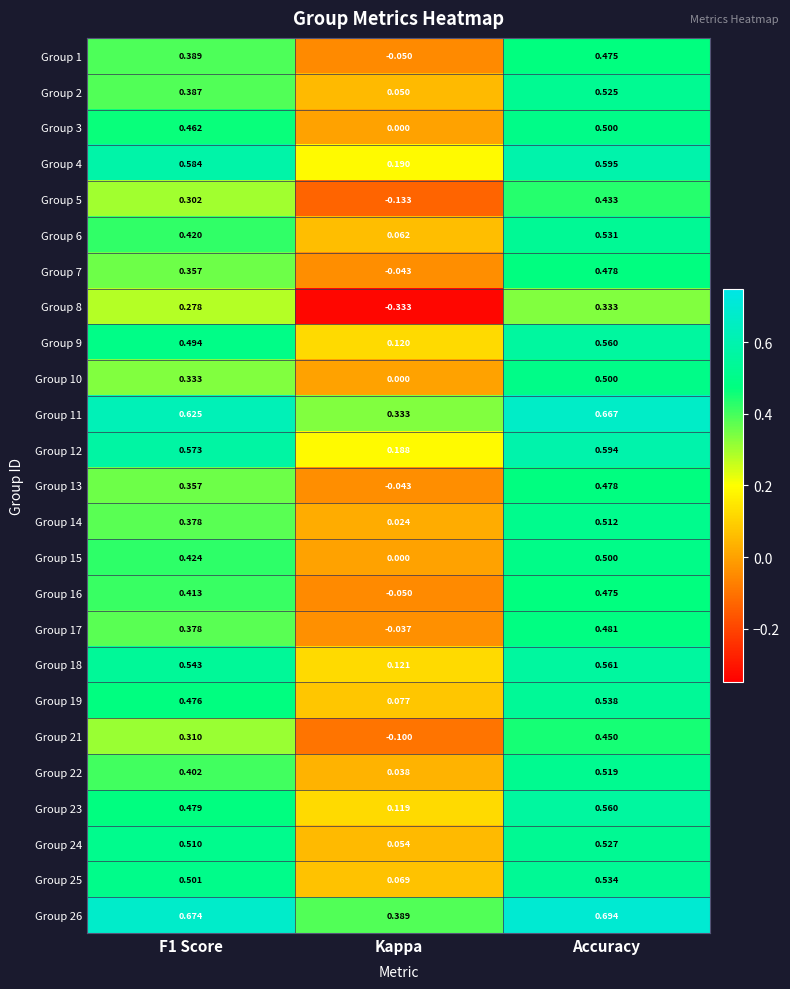

Between F1 Score and Accuracy, which series saw the biggest shift?

Group 10